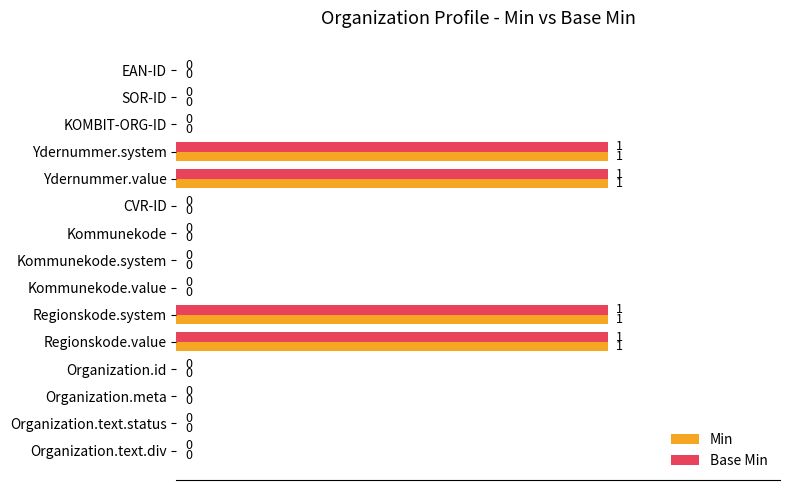

Is the value of Min at Regionskode.value greater than the value of Base Min at EAN-ID?

Yes